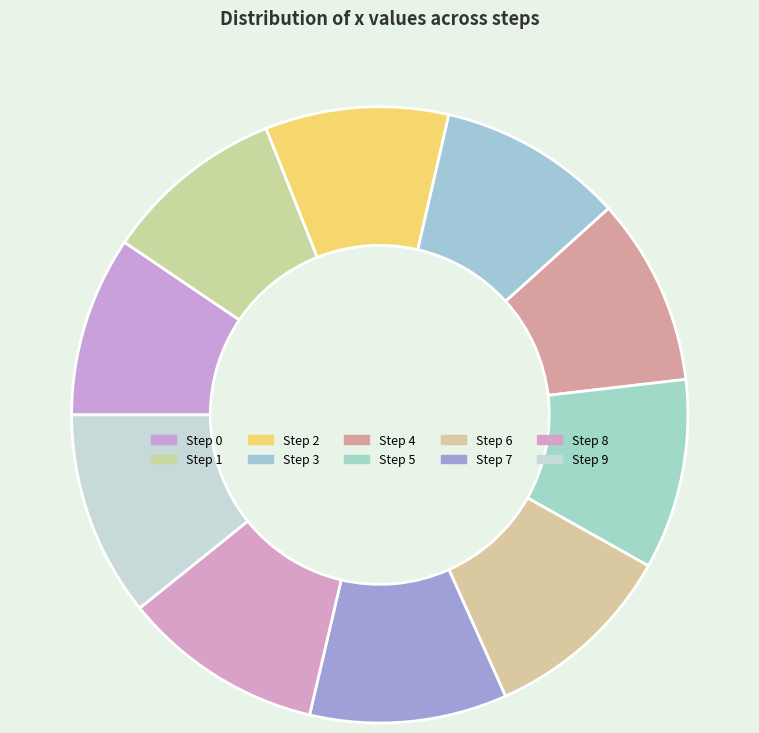

How many segments does this pie chart have?

10